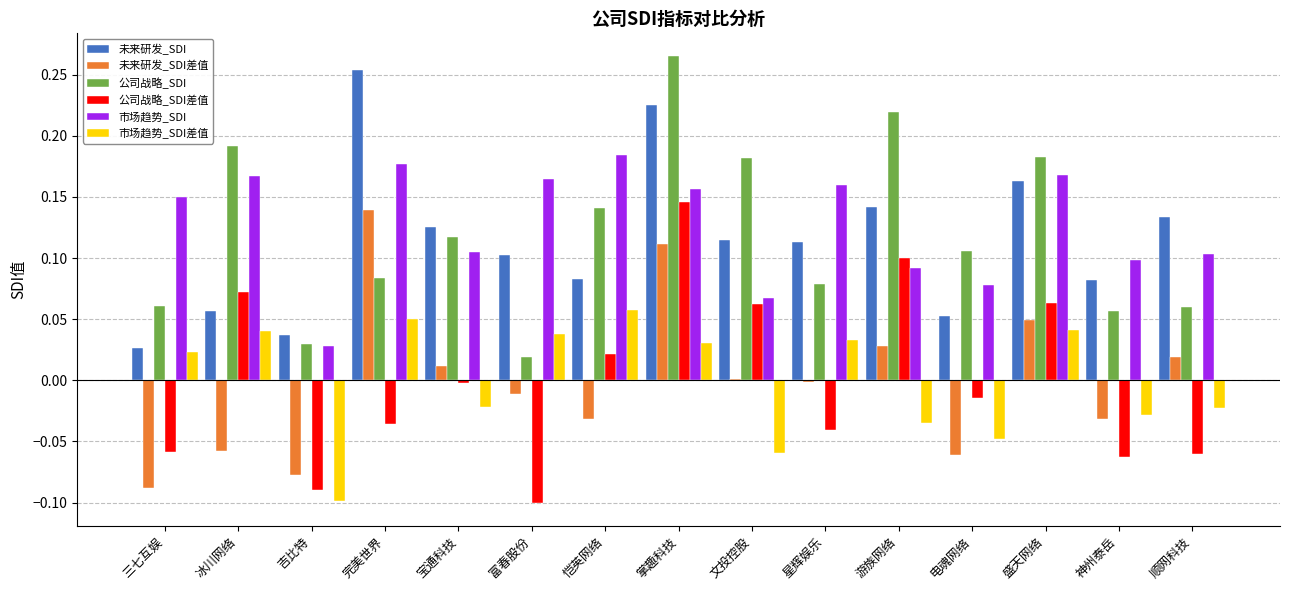

The value of 公司战略_SDI差值 at 富春股份 is -0.1. True or false?

True